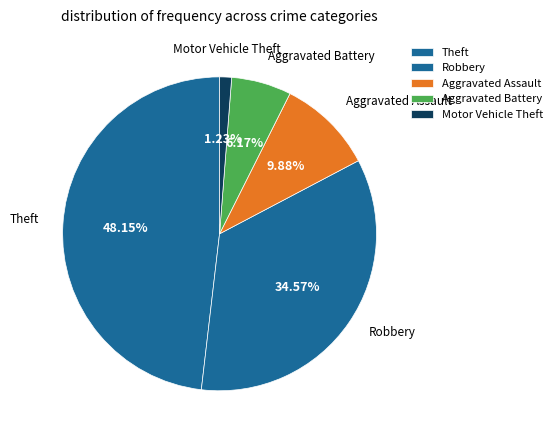

To the nearest percent, what is the difference between the Aggravated Battery and Motor Vehicle Theft slice percentages?

5%